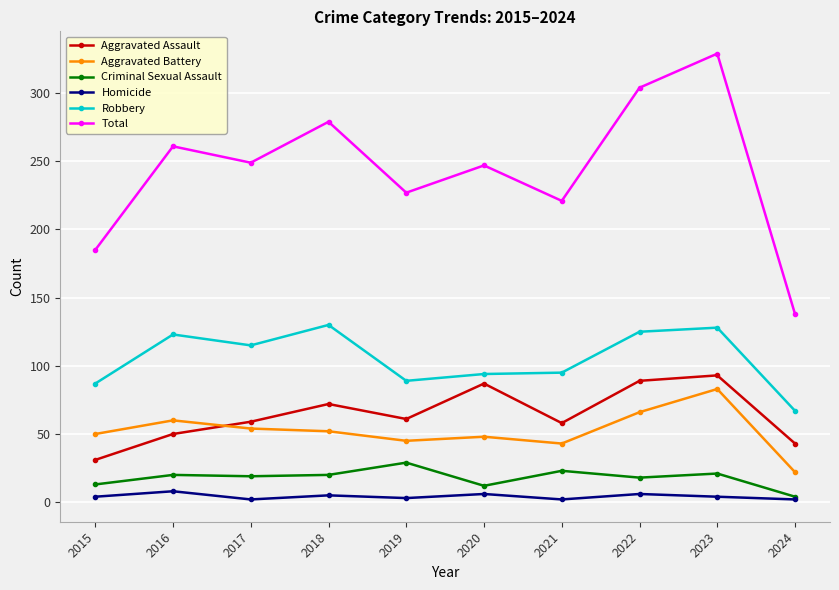

What is the sum of all Aggravated Battery values?

523